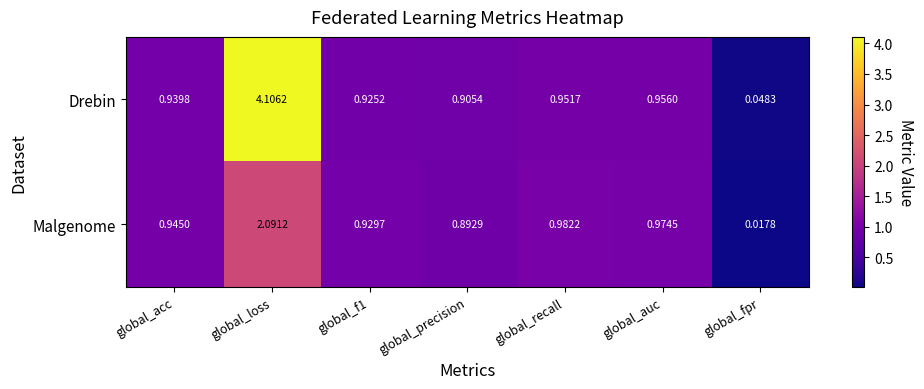

Which series has the largest range (max minus min)?

Drebin